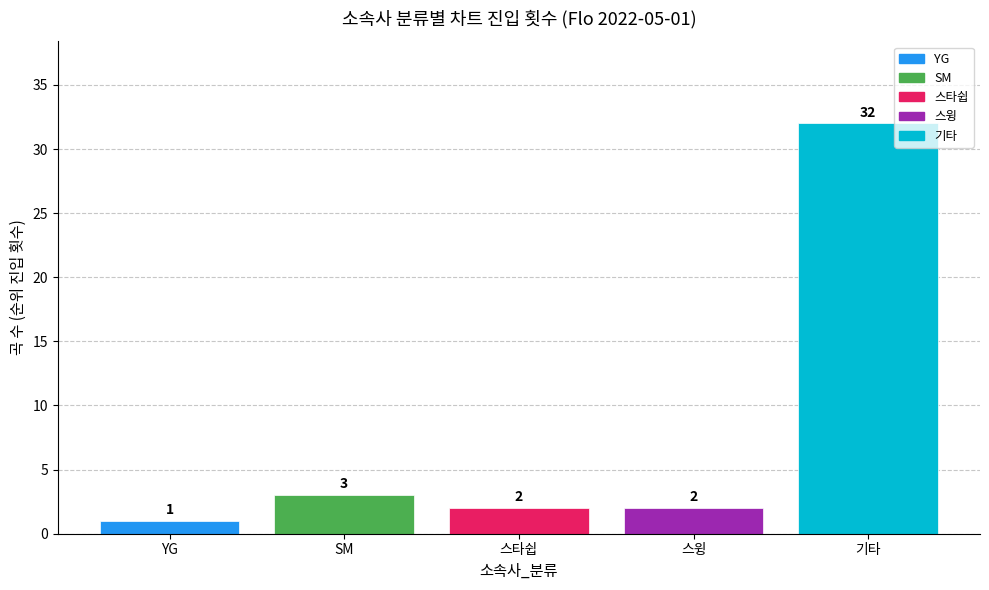

Reading right to left, list all the values displayed in this chart.

32	2	2	3	1